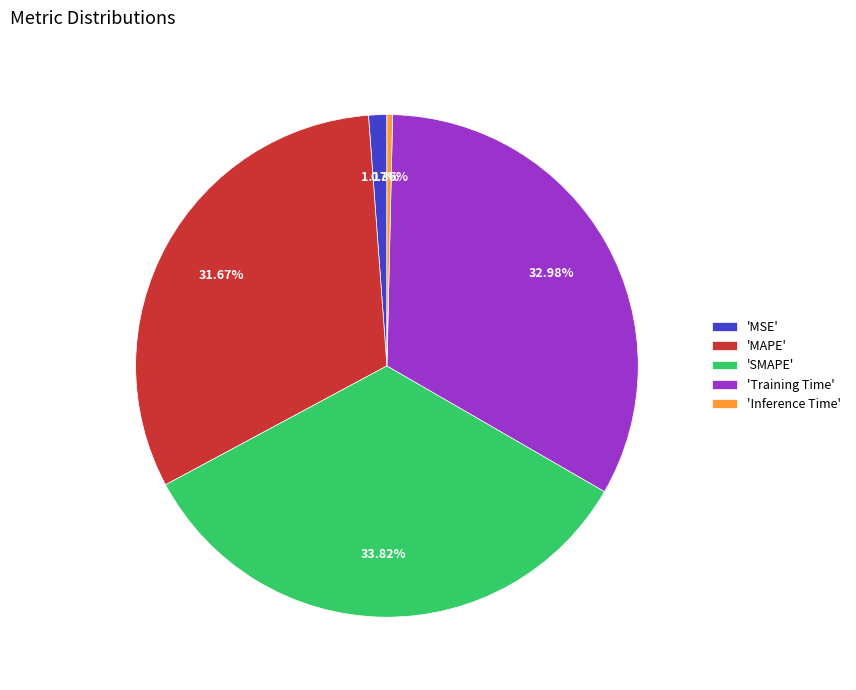

Is 'MAPE' the majority of the pie?

No